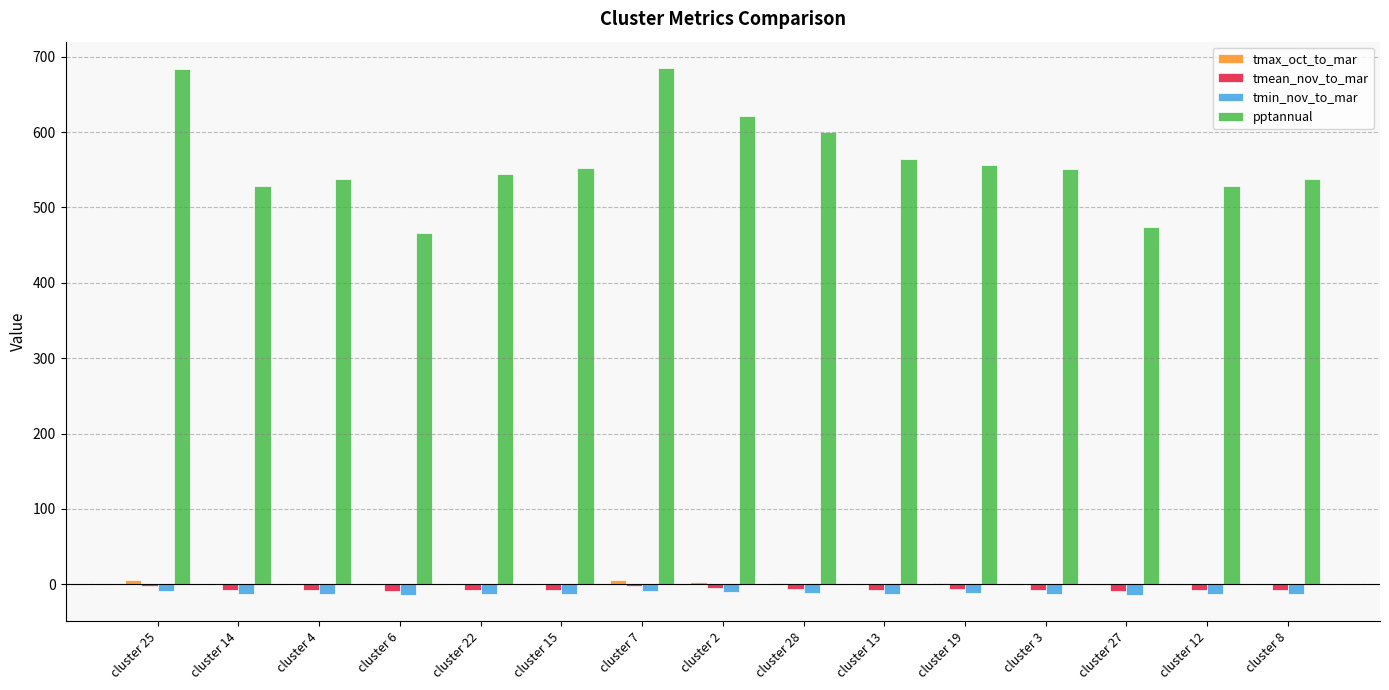

How many groups of bars are there?

15